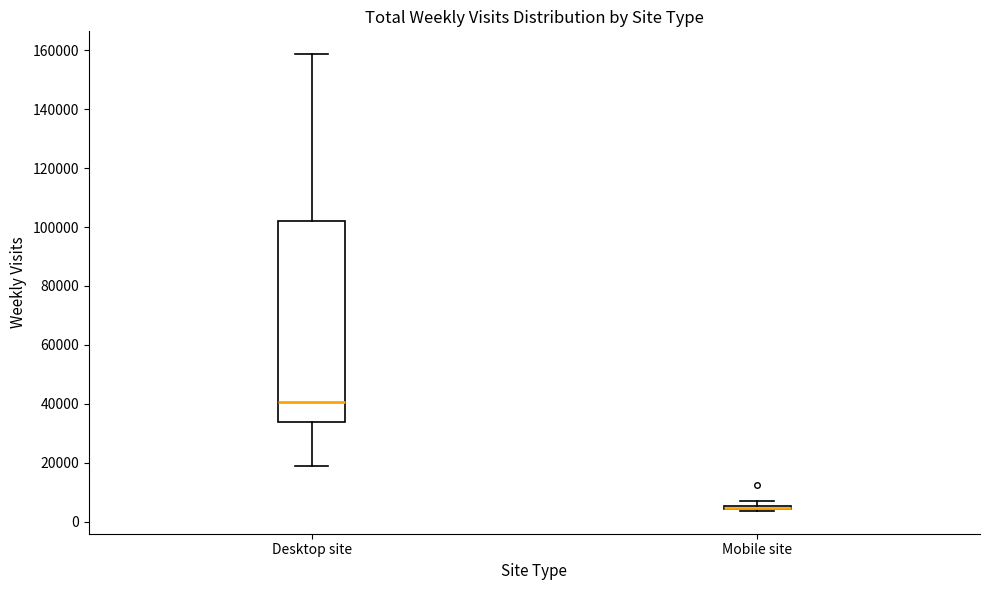

Where is the lower edge of the box for Mobile site on the y-axis? The values are not printed on the chart, so give them approximately, as read against the axis.

4000